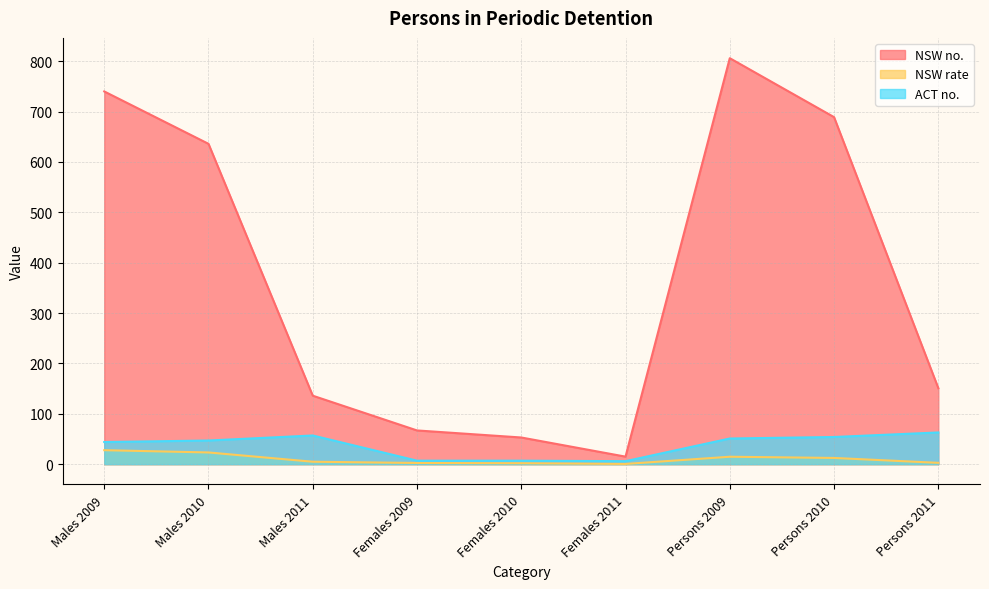

Which series has the widest spread of values?

NSW no.